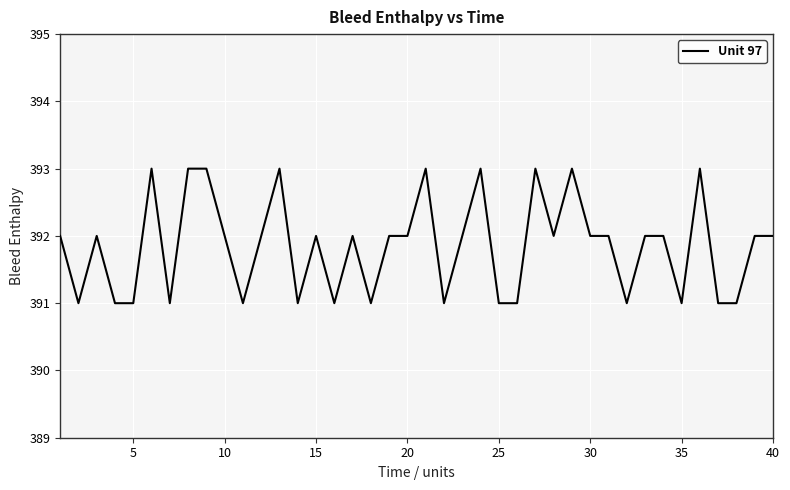

What is the greatest value displayed?

393